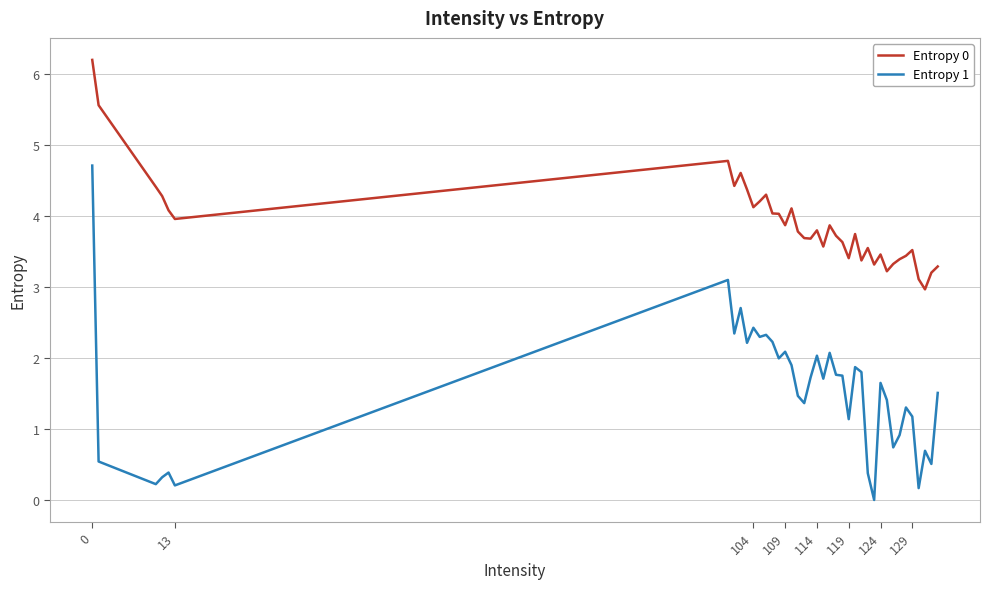

How many values in the Entropy 1 series are below 1?

12